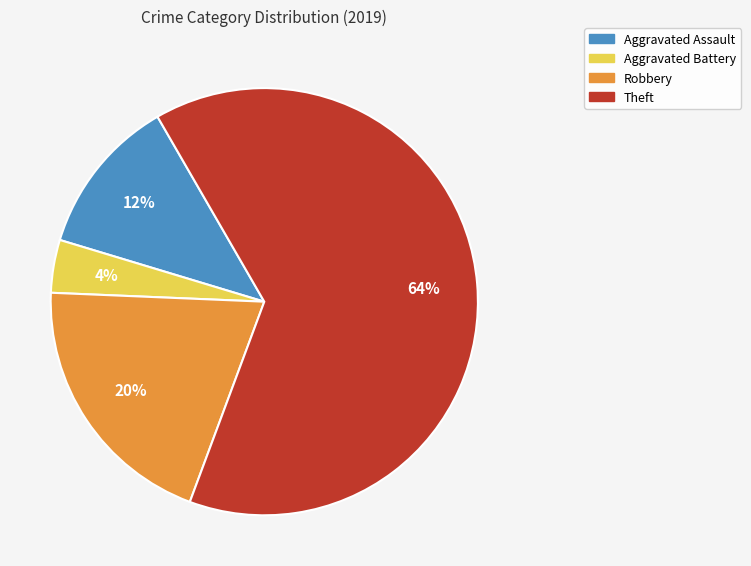

How many segments does this pie chart have?

4